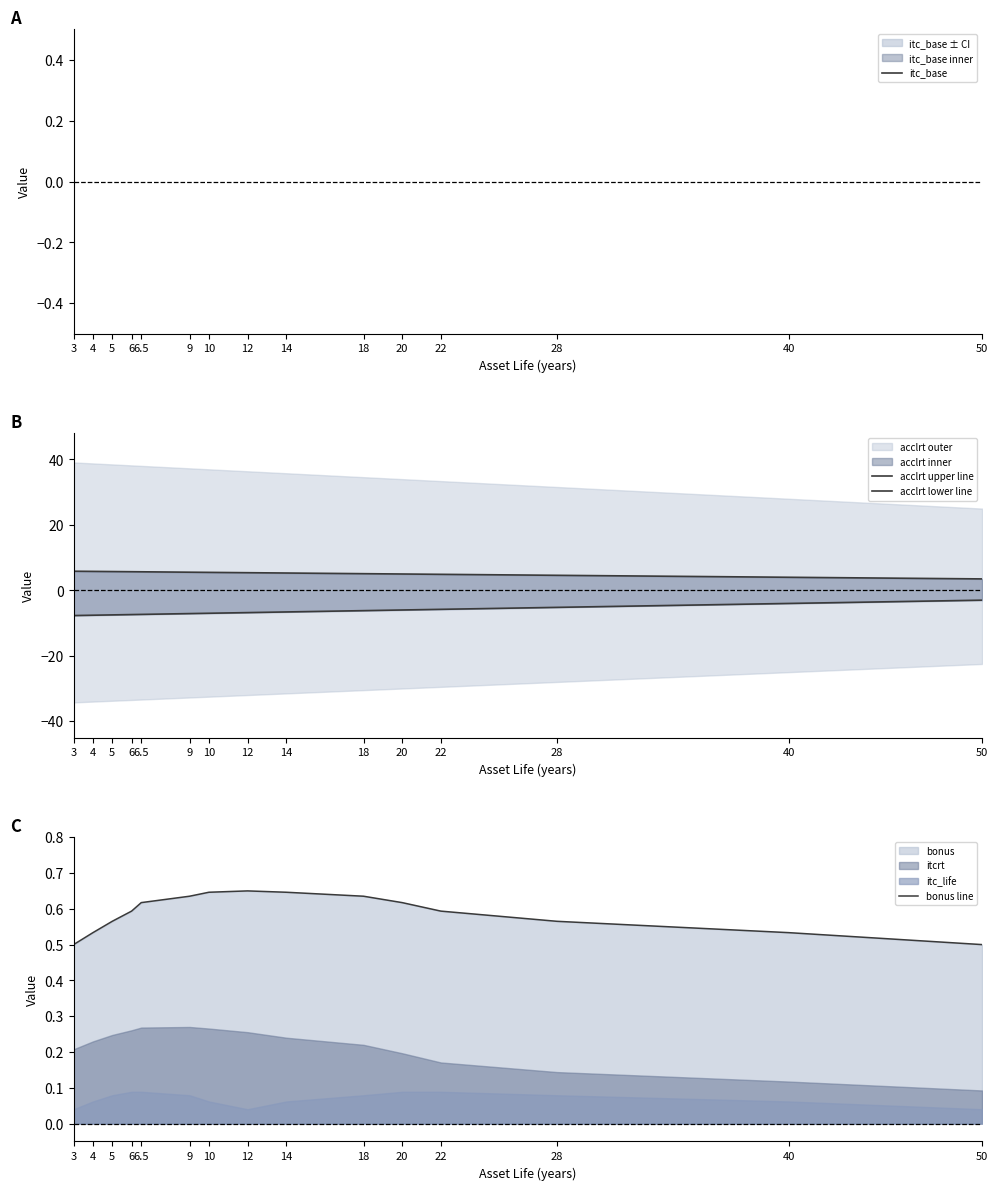

Which has a higher value, 5 or 9?

5